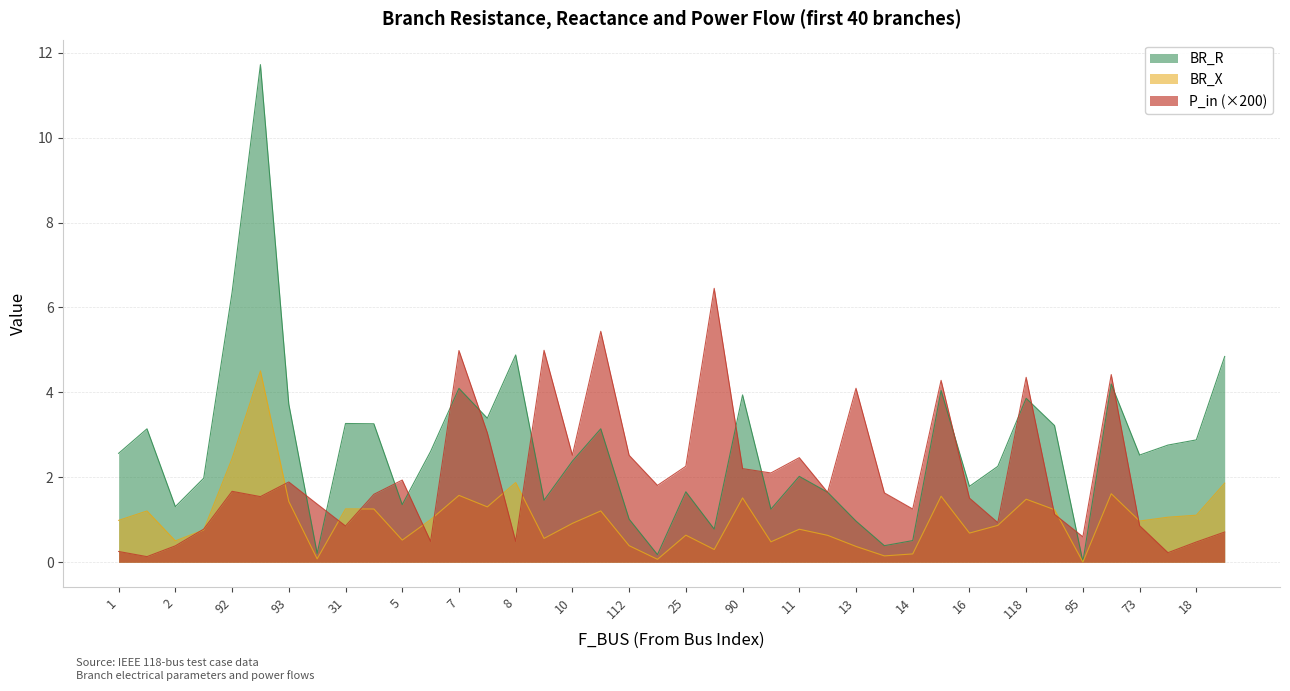

How many times do BR_X and P_in_abs cross each other?

12